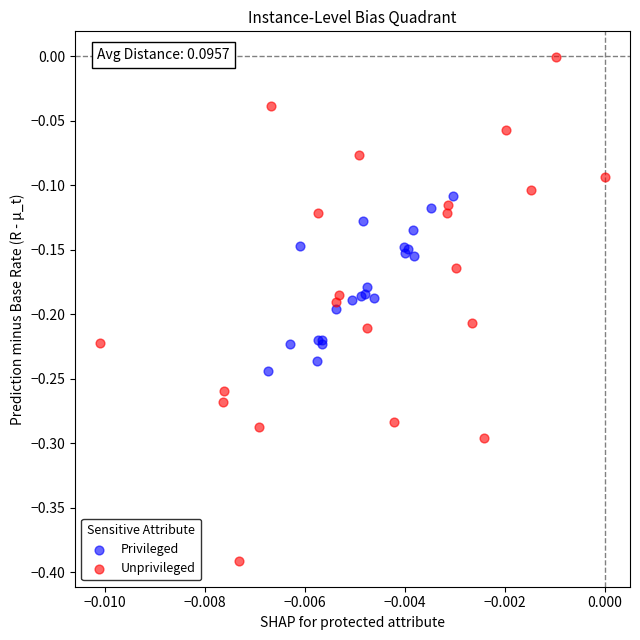

Which series has the widest spread of Y values?

Unprivileged